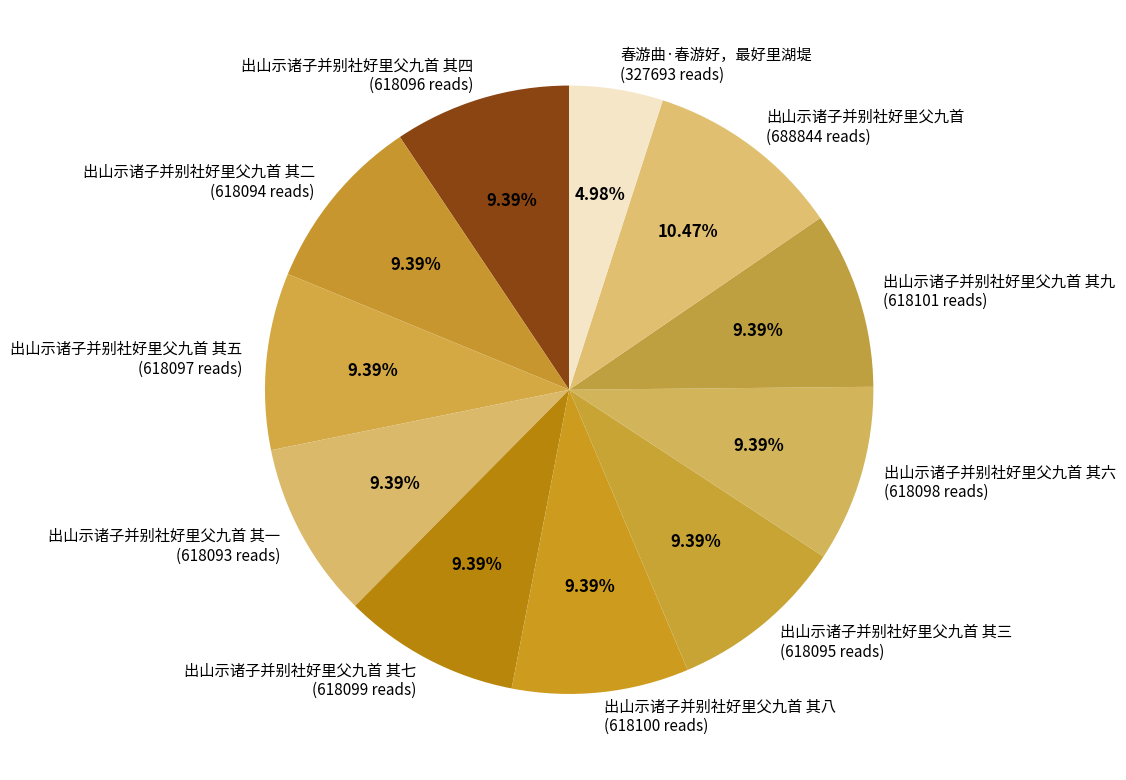

Combined, do 出山示诸子并别社好里父九首 其二 (618094 reads) and 出山示诸子并别社好里父九首 其六 (618098 reads) account for over 50%?

No